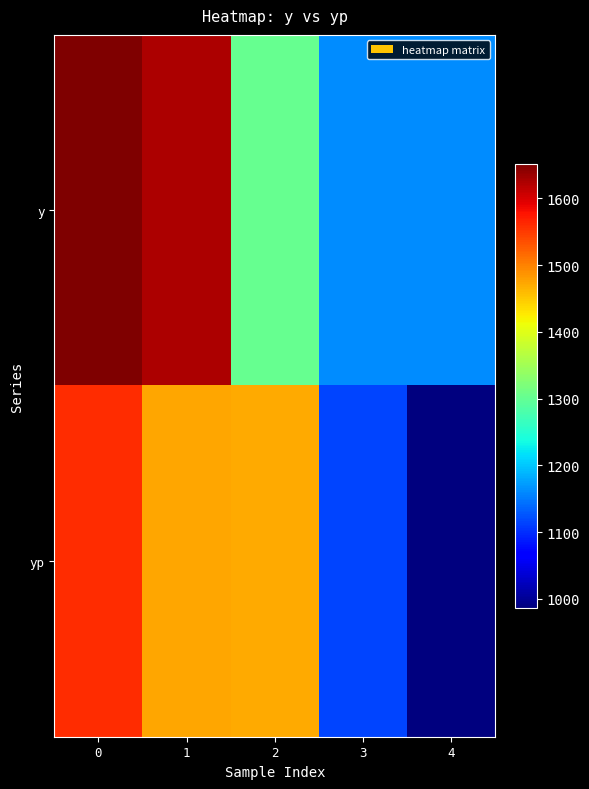

What is the total value across all series at 4?

2149.7